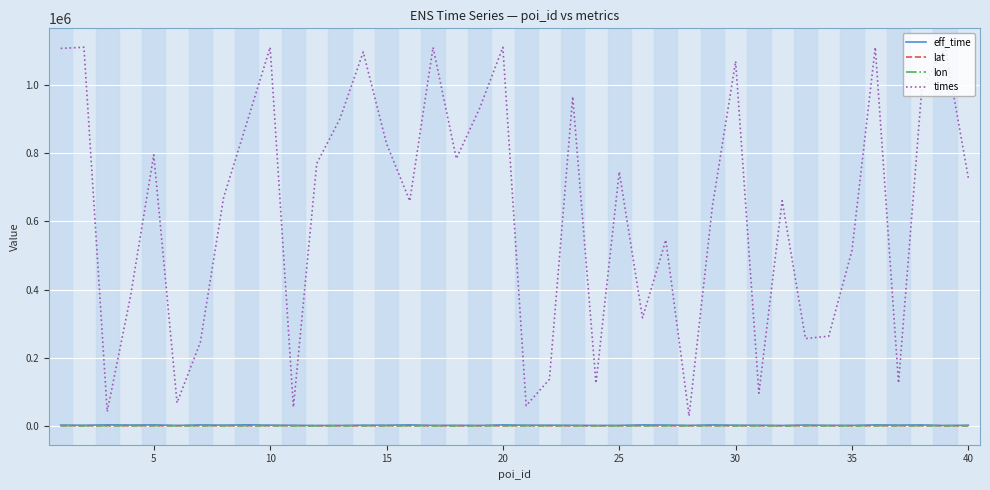

Which series has the largest total across all categories?

times